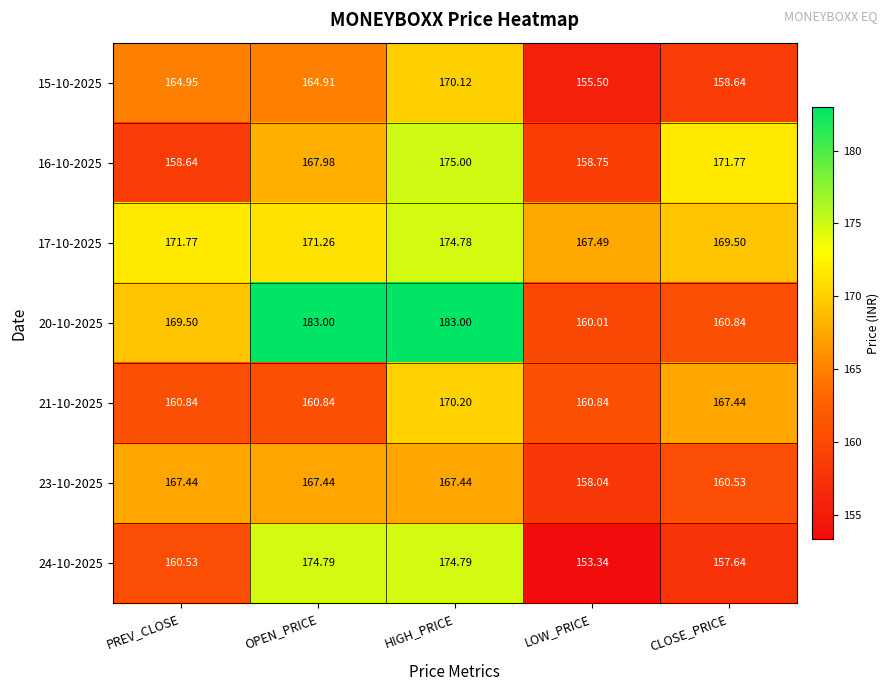

At which label does 16-10-2025 reach its minimum?

PREV_CLOSE